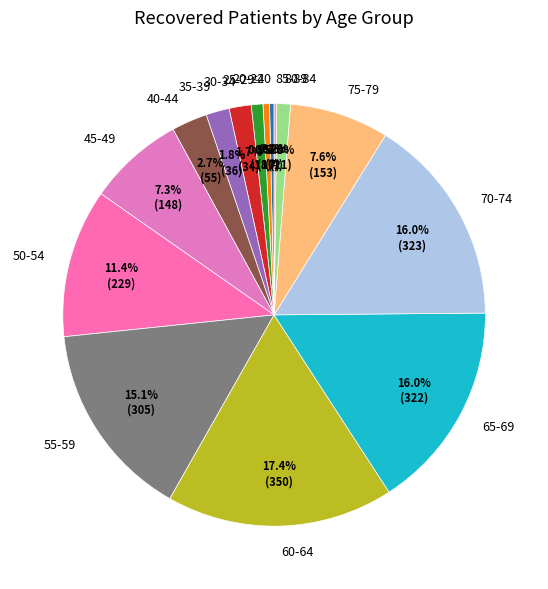

To the nearest percent, what is the average slice percentage?

7%